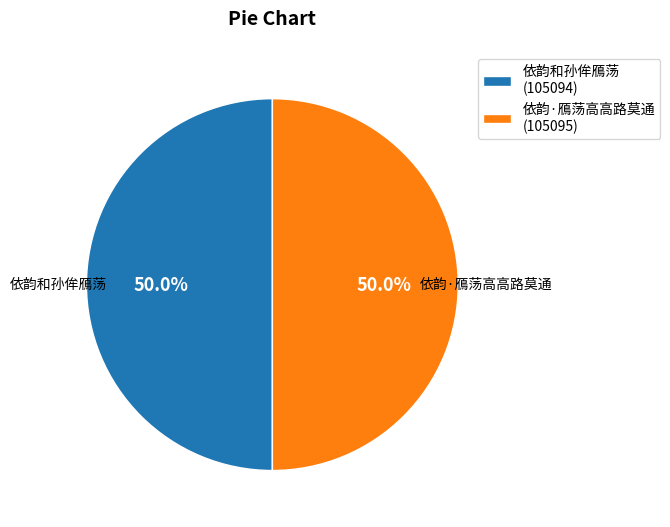

Is the sum of 依韵·鴈荡高高路莫通 and 依韵和孙侔鴈荡 greater than half?

Yes